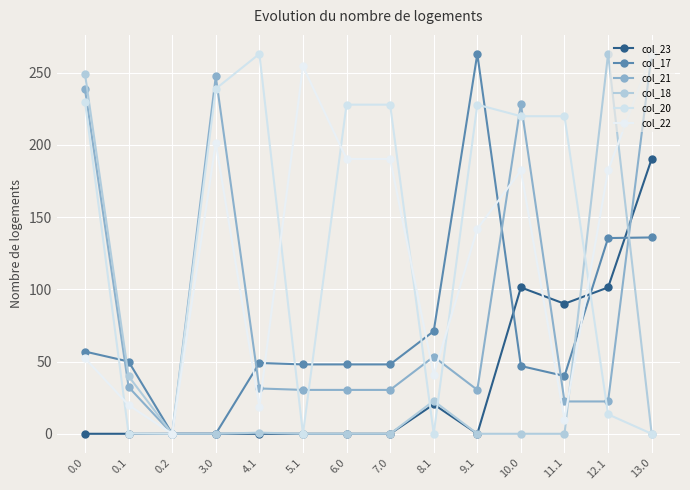

True or false: col_23 and col_20 intersect in this chart.

True